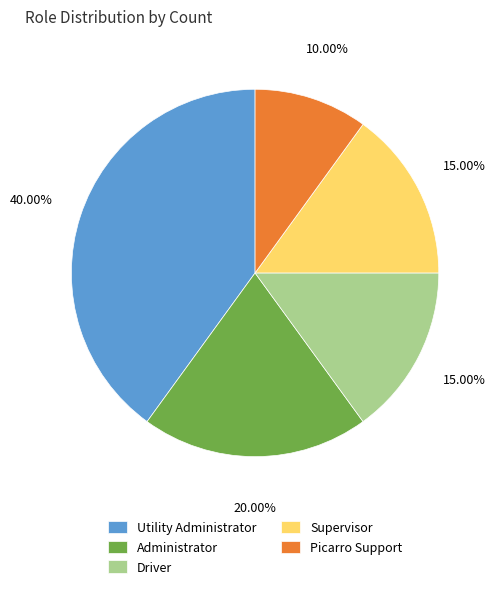

Which has a higher value, Supervisor or Utility Administrator?

Utility Administrator